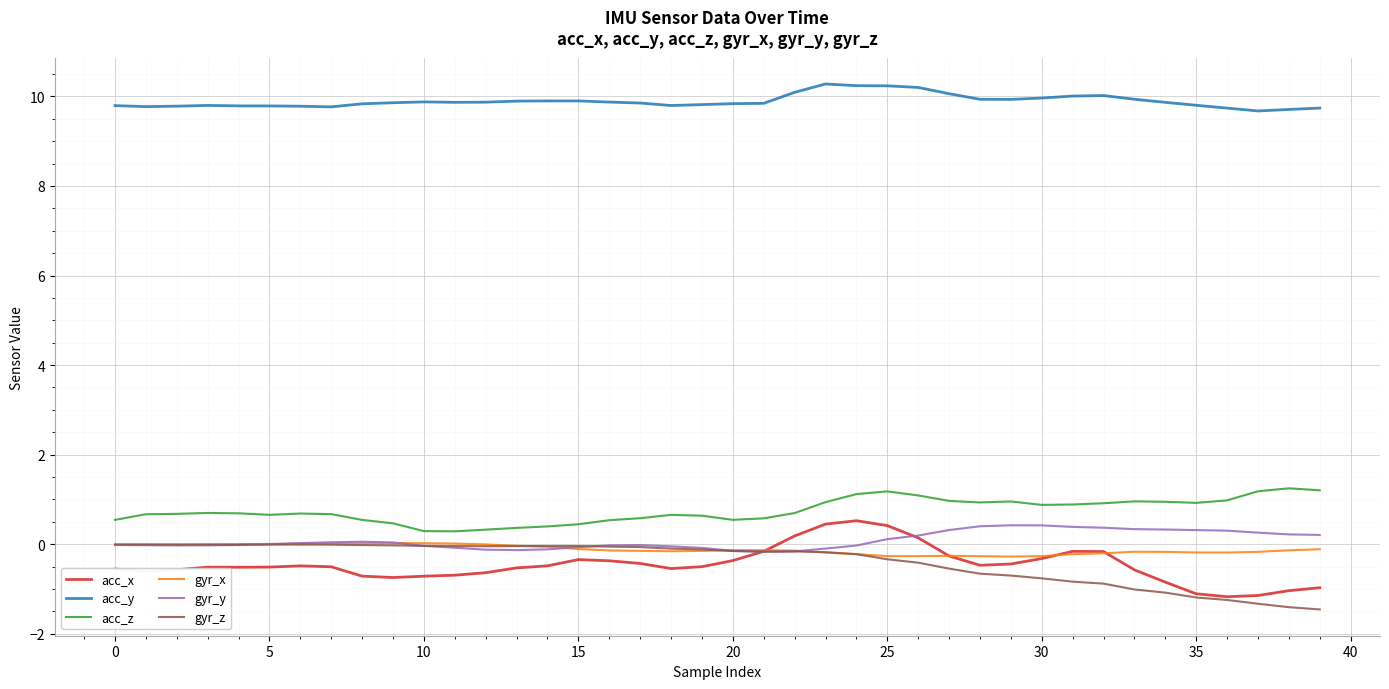

In gyr_x, how many points are higher than both neighbors (excluding endpoints)?

4